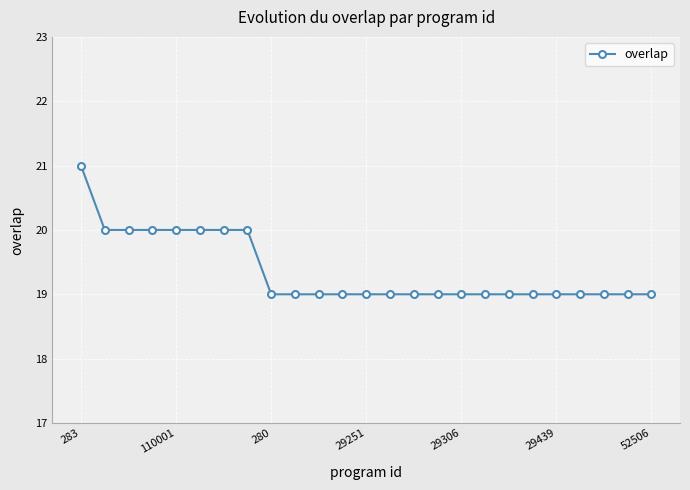

What is the value of the 10th point from the left?

19